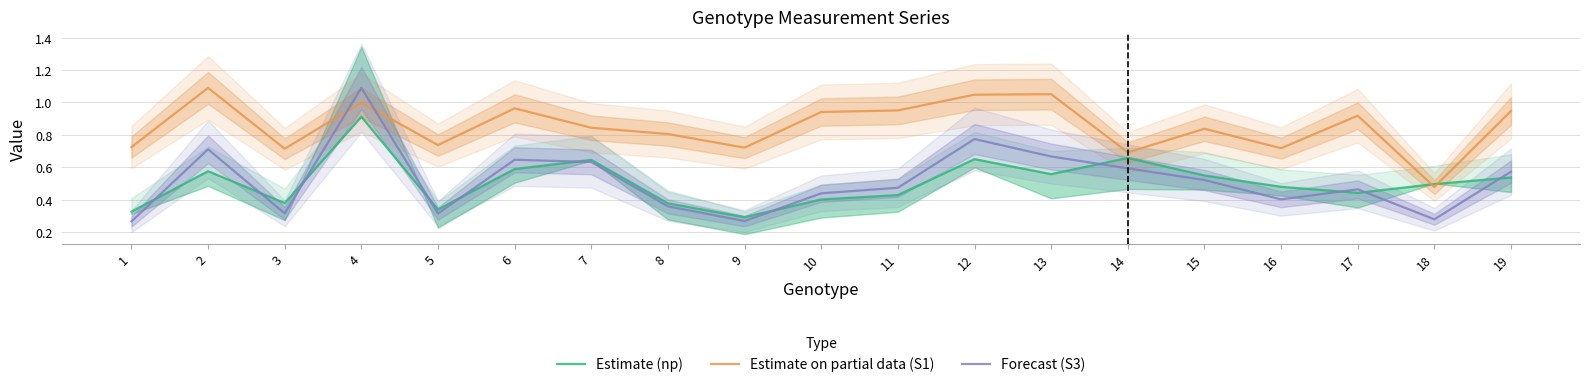

What is the minimum value for Forecast (S3)?

0.3